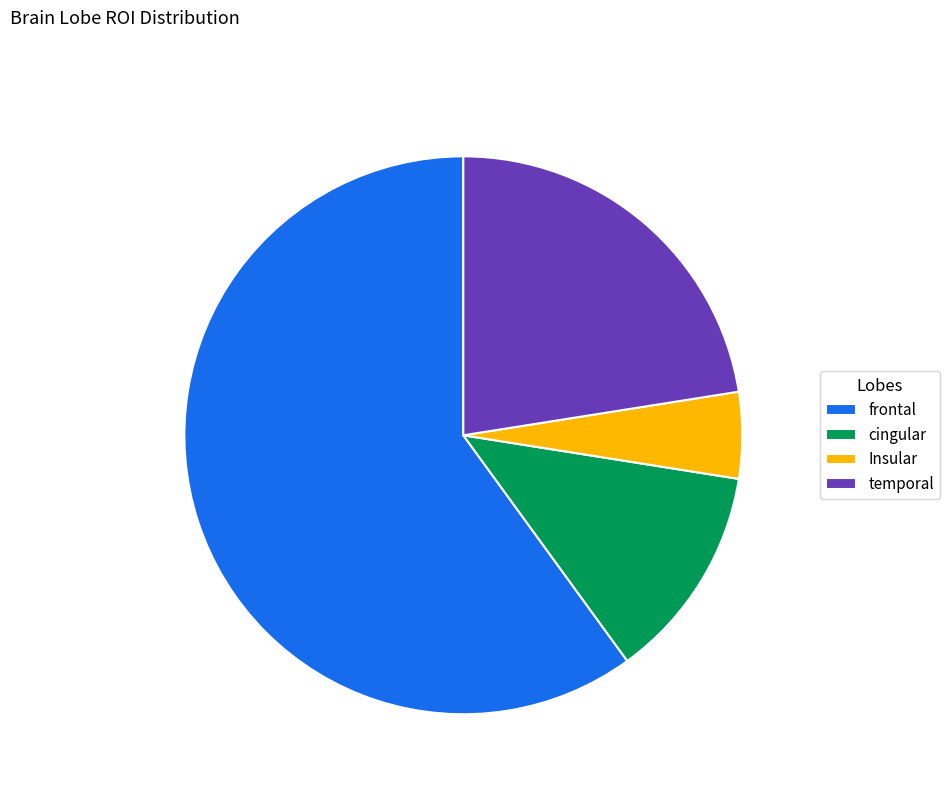

What is the smallest slice in the pie chart?

Insular